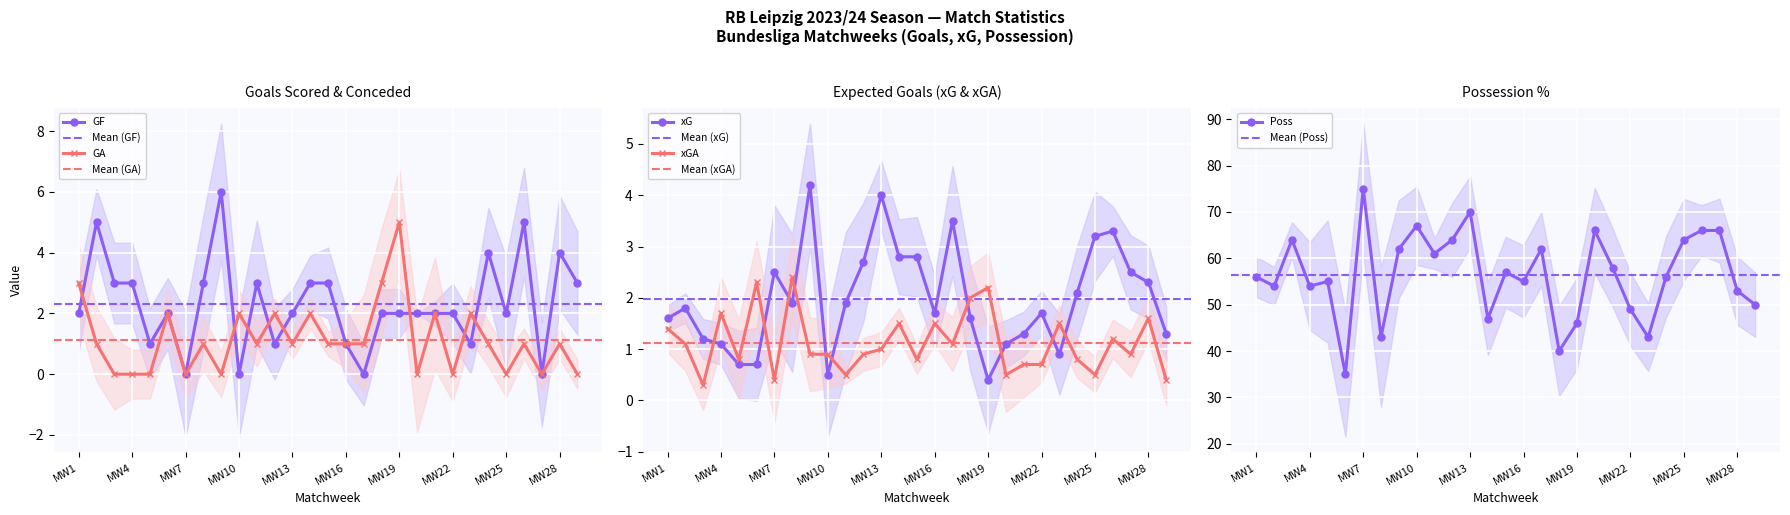

Is this an area chart (filled region under the line)?

No